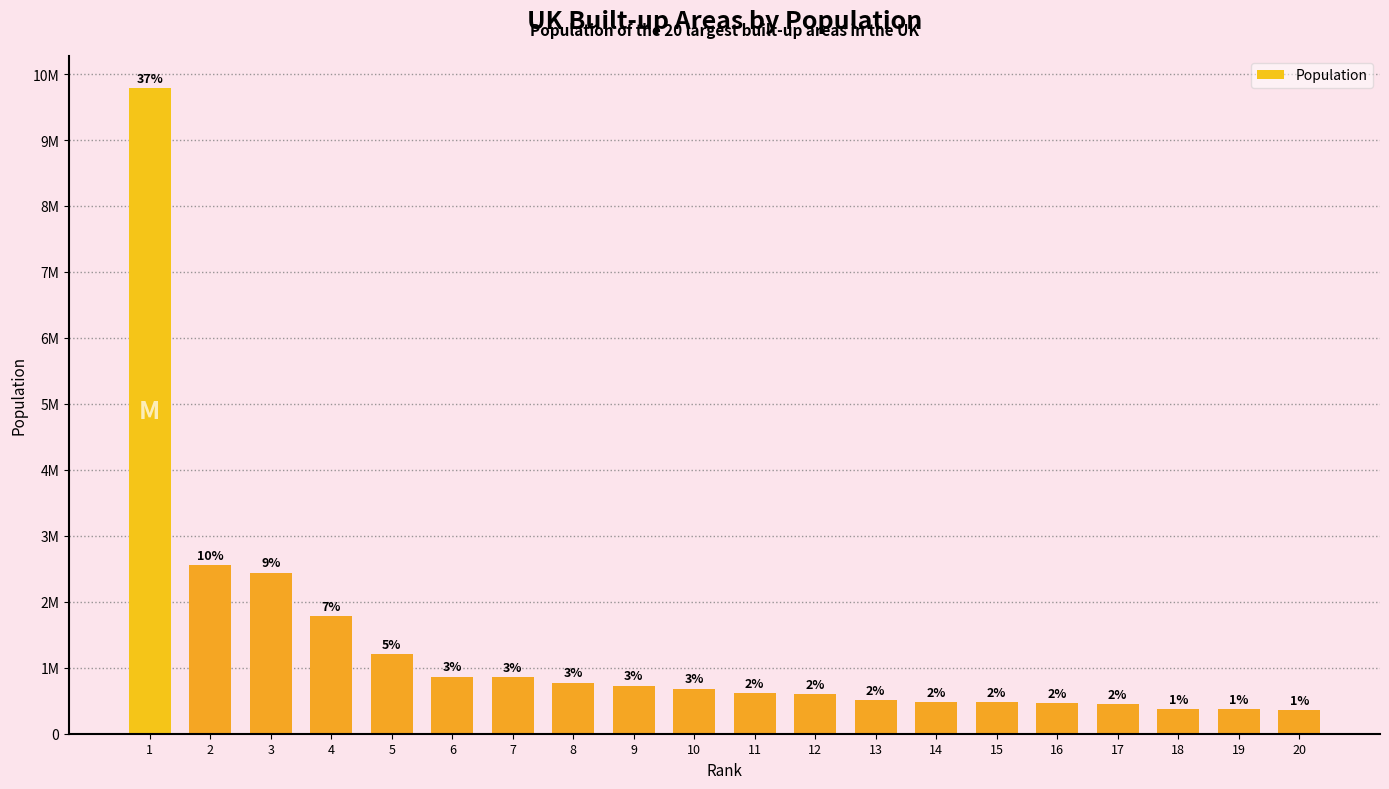

What is the difference between the values at 18 and 17?

70654